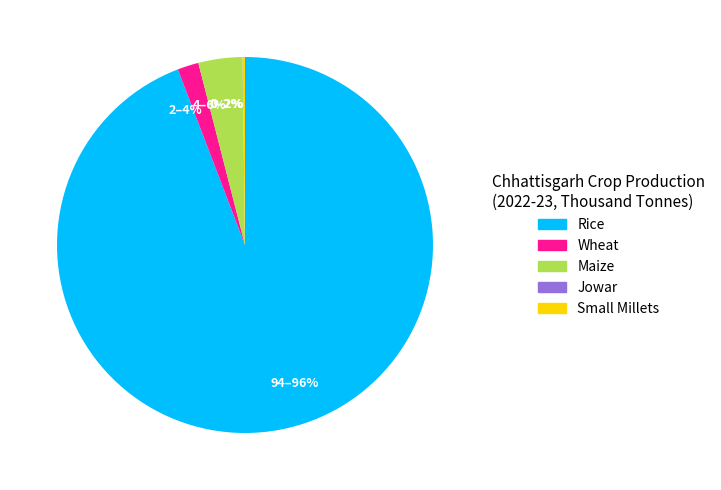

The Rice slice represents 84% of the pie. True or false?

False